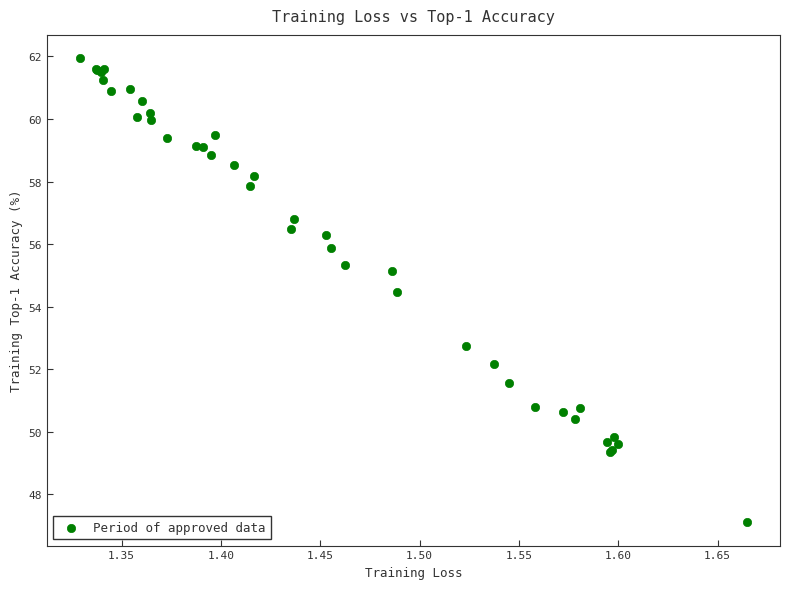

What Y value in the scatter plot is closest to 54?

54.5